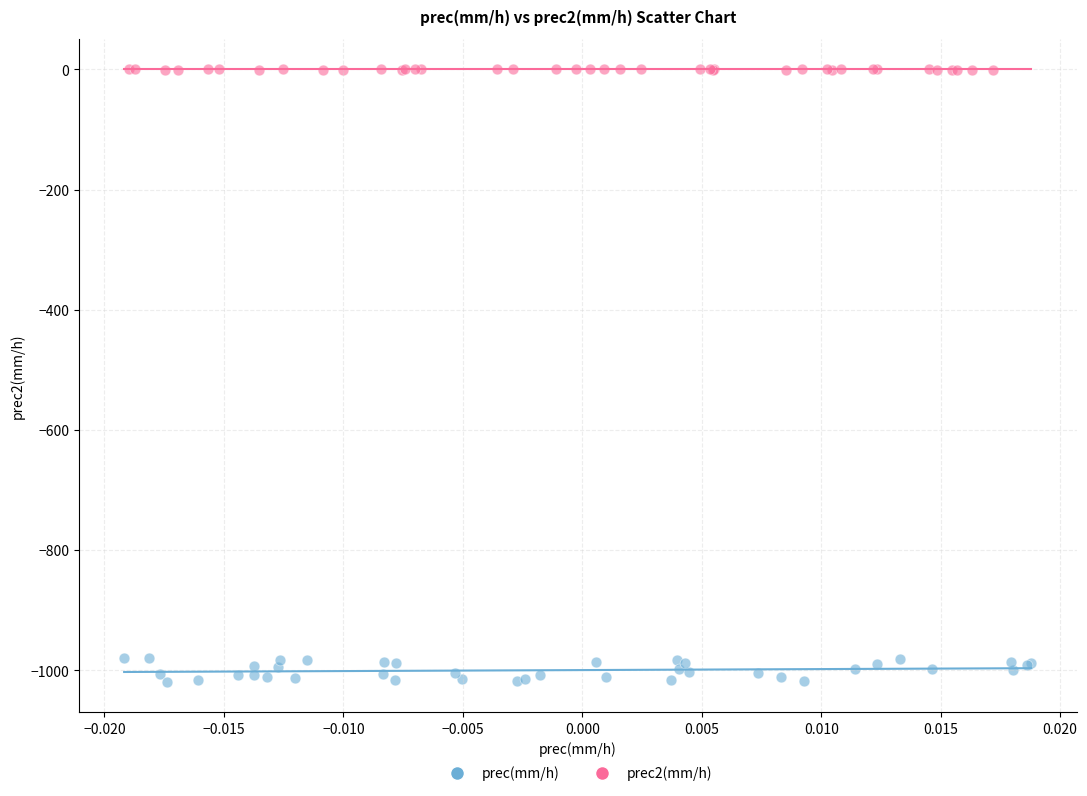

Which series reaches the maximum Y coordinate?

prec2(mm/h)